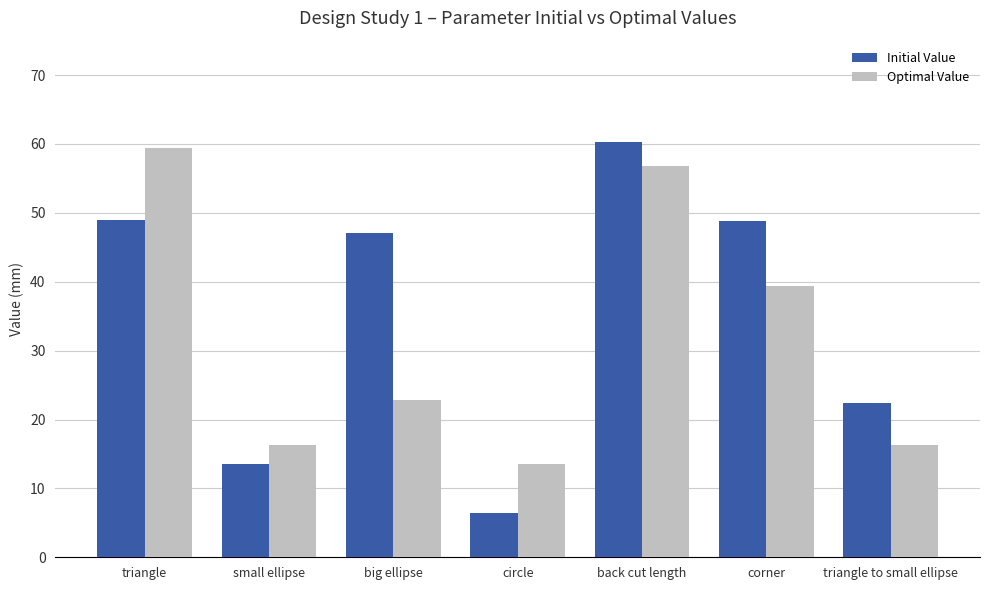

Which series has the widest spread of values?

Initial Value